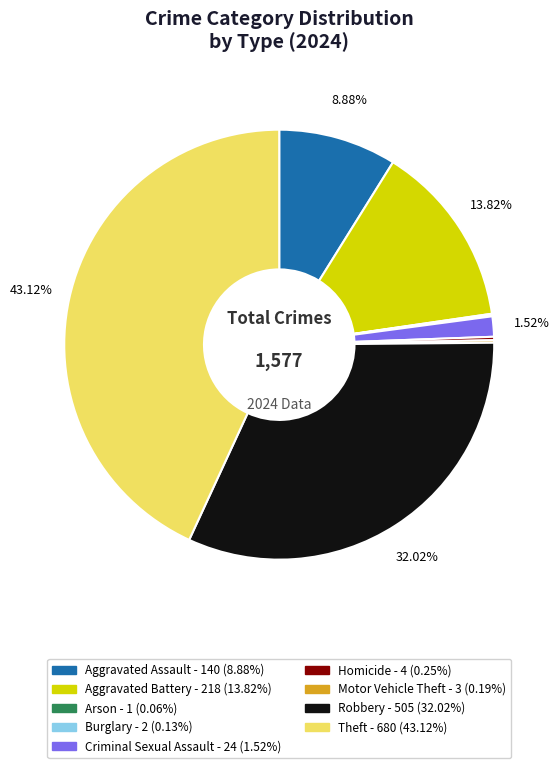

Combined, do Aggravated Assault and Theft account for over 50%?

Yes